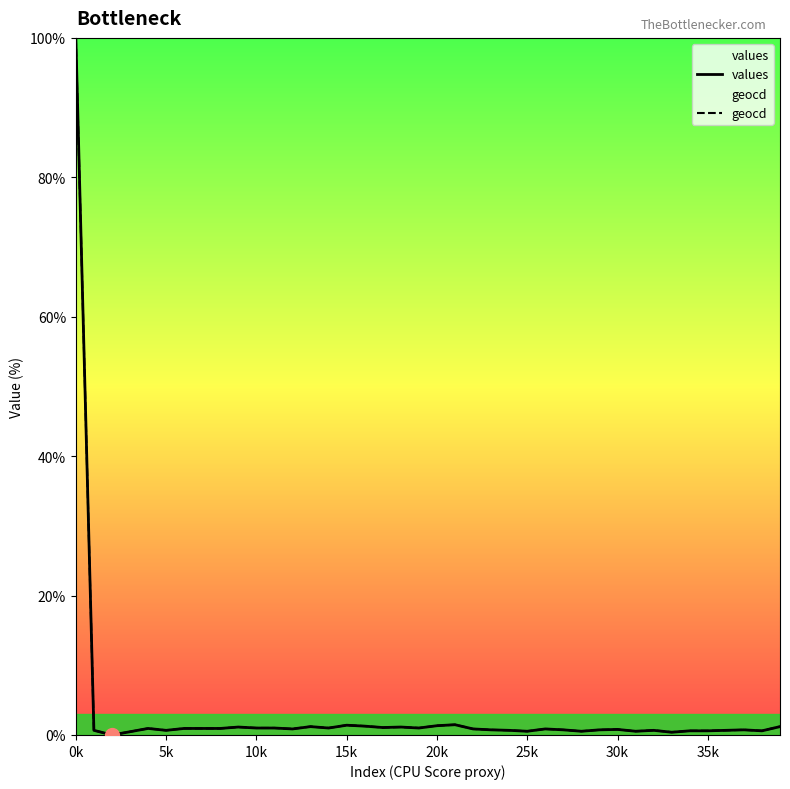

At which category is the sum across all series the highest?

0k